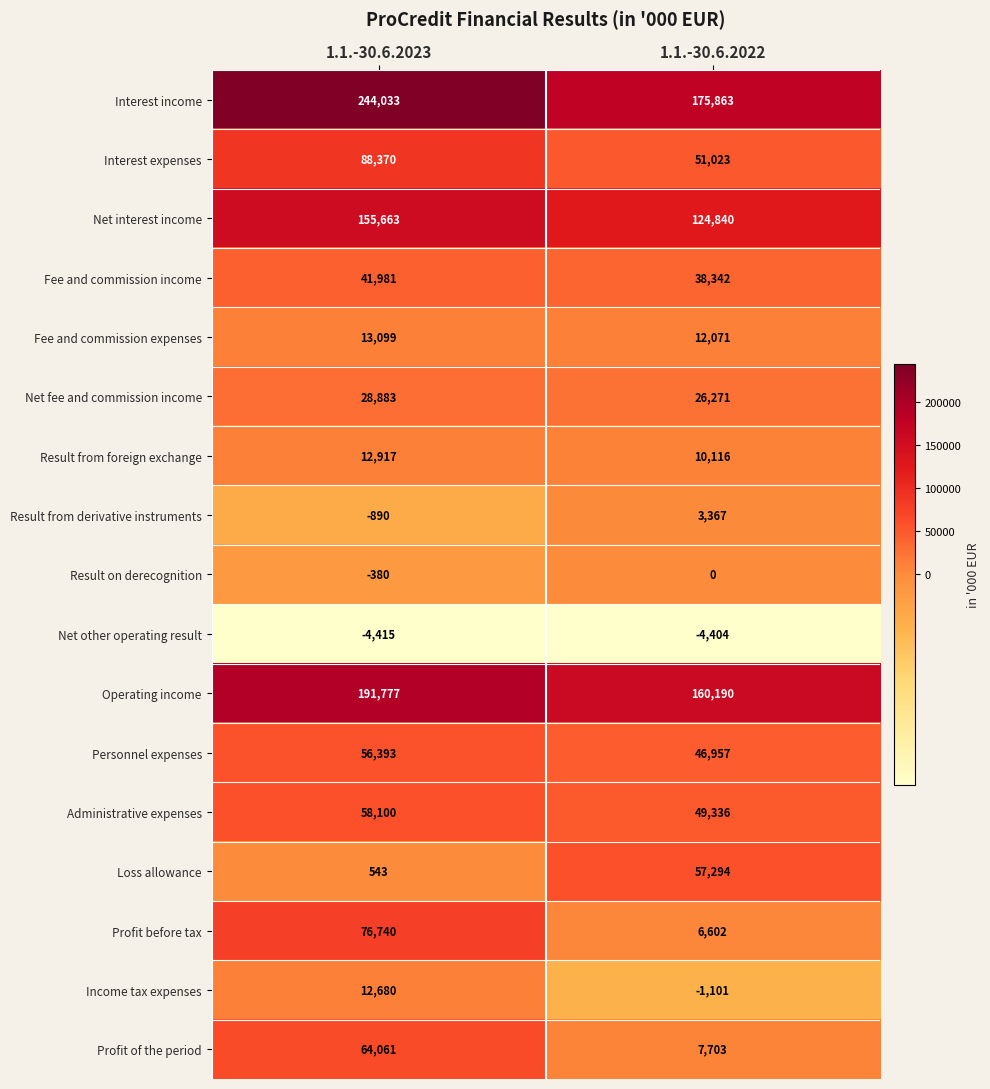

What is the minimum value for Net other operating result?

-4415